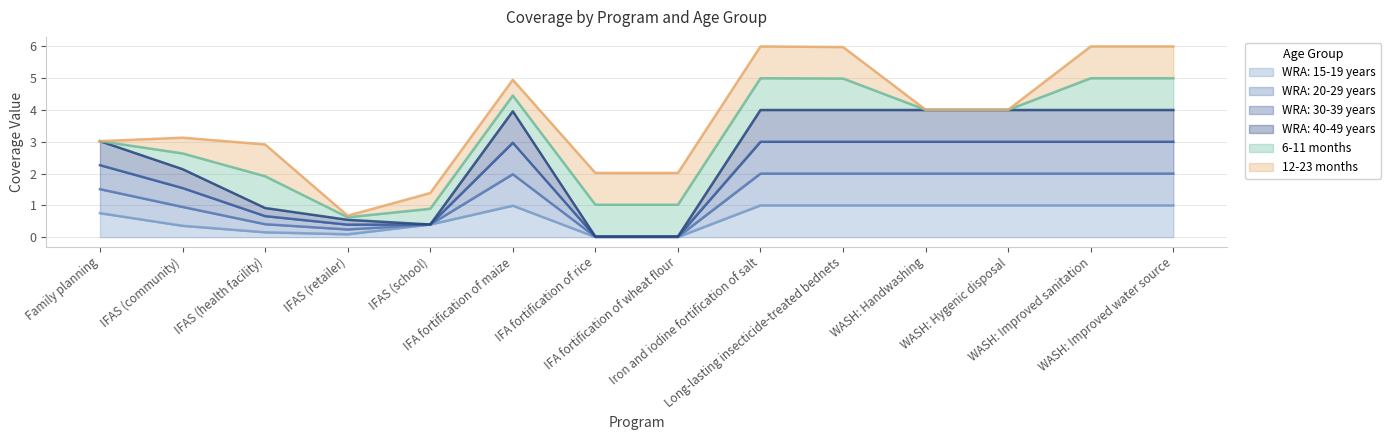

Which category has the lowest value in the WRA: 40-49 years series?

IFA fortification of rice